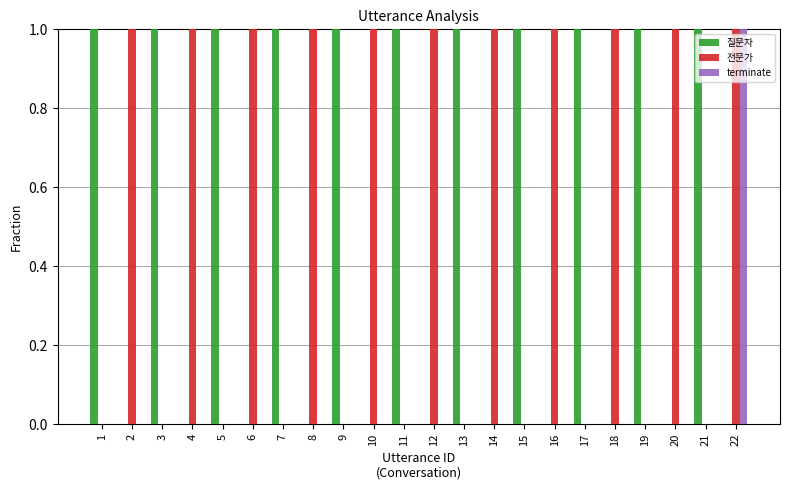

Is the value of 전문가 at 6 greater than the value of 질문자 at 14?

Yes